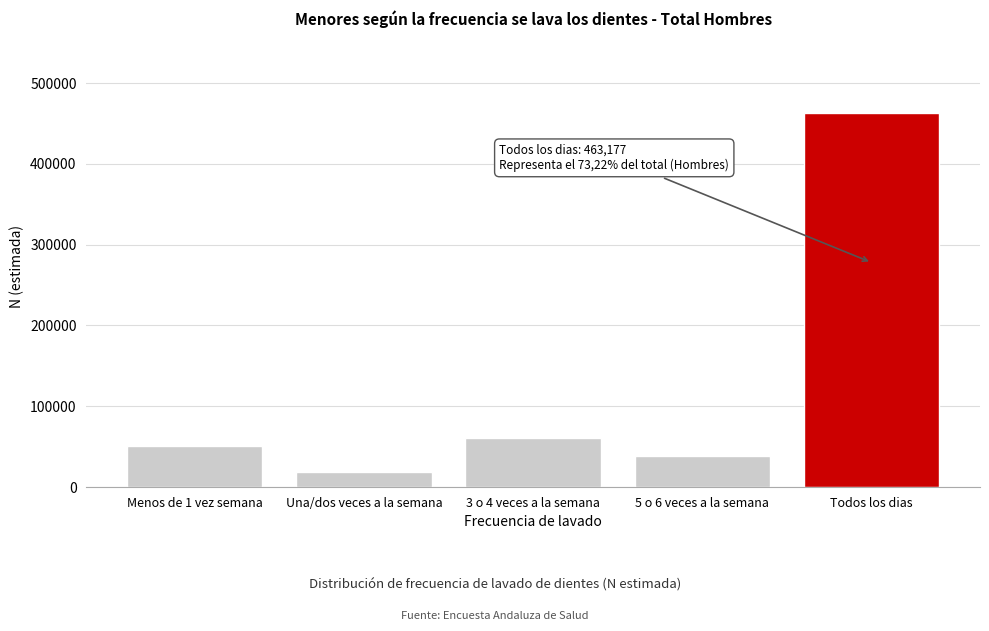

Reading right to left, what are all the values shown in this chart?

463177	37957	61246	19059	51149